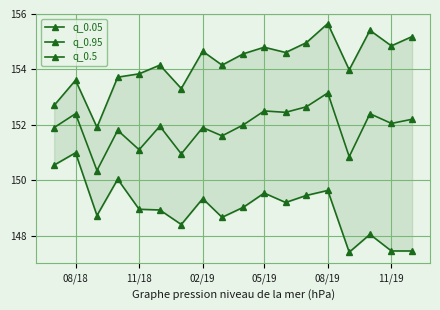

Rank the series by their average value, from lowest to highest.

q_0.05, q_0.5, q_0.95